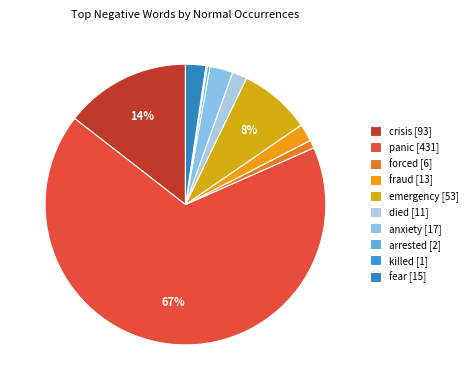

True or false: fear accounts for 2% of the total.

True